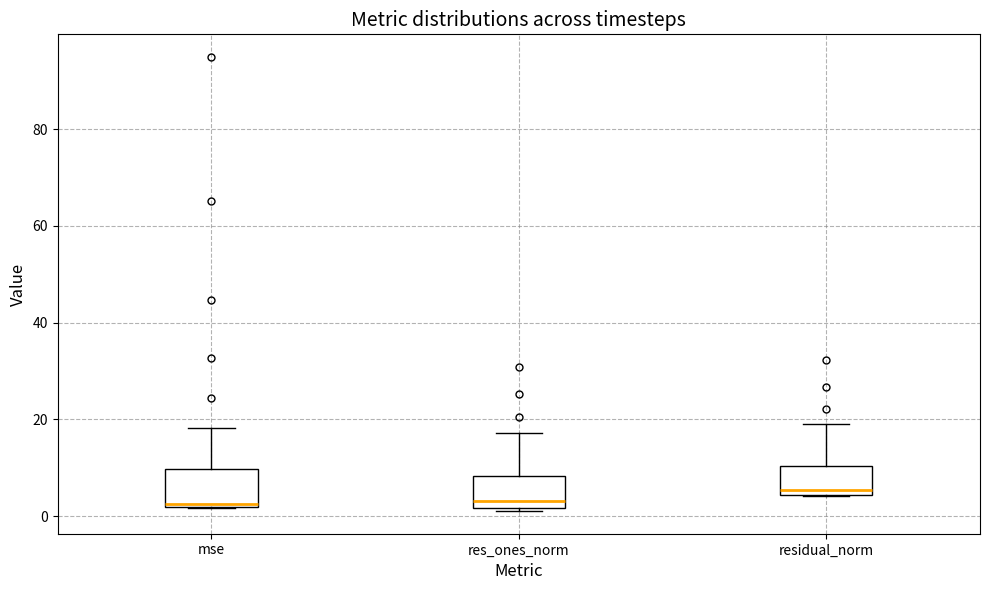

Reading left to right, read every box against the y-axis: the position of its median line, the range the box covers, and the ends of its whiskers. The values are not printed on the chart, so give them approximately, as read against the axis.

mse: median 2 (just above the box's lower edge), box 2 to 10, whiskers 2 to 18
res_ones_norm: median 4, box 2 to 8, whiskers 2 to 18
residual_norm: median 6, box 4 to 10, whiskers 4 to 18